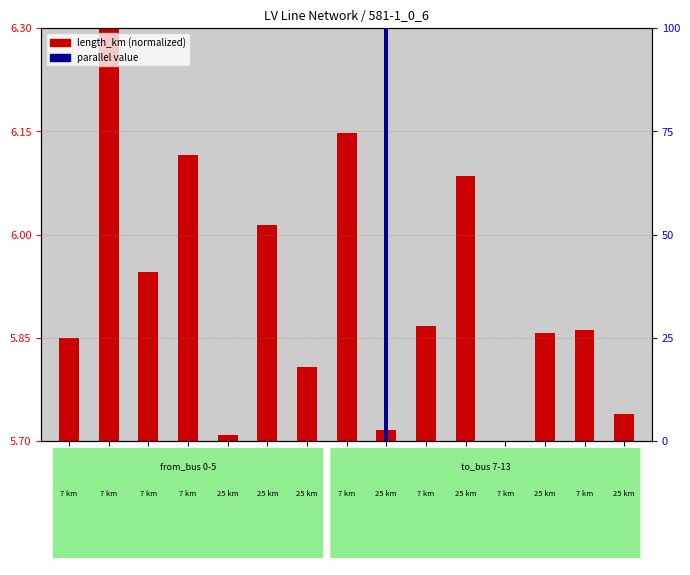

At how many categories does at least one series exceed 46?

1